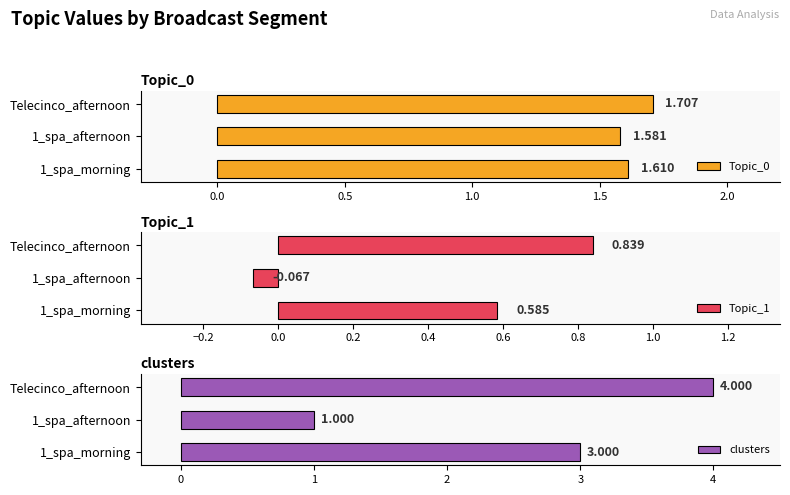

The value of clusters at Telecinco_afternoon is 1.0. True or false?

False